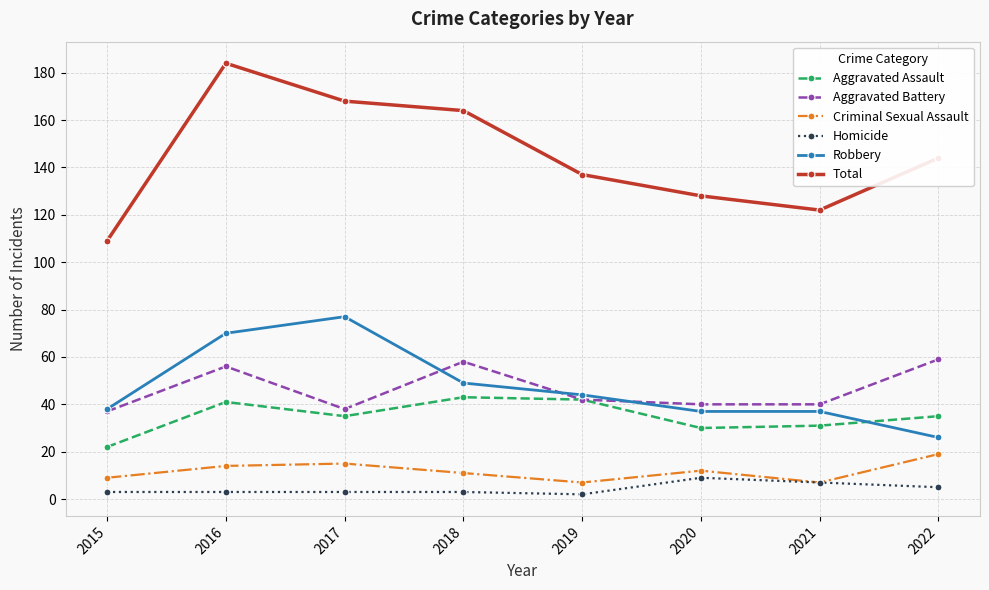

True or false: Criminal Sexual Assault and Aggravated Battery cross at least once.

False